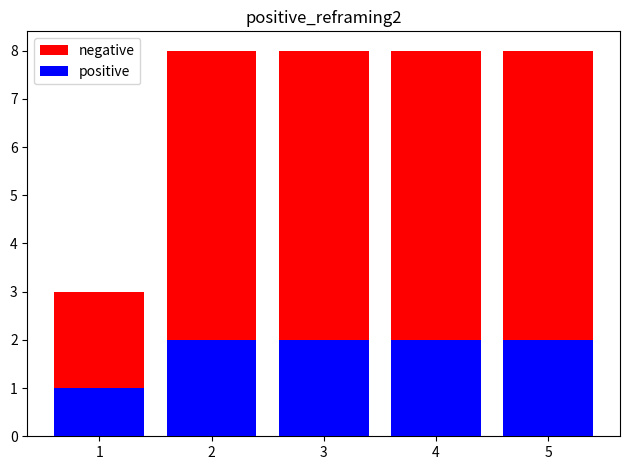

Rank the series by their maximum value, from lowest to highest.

positive, negative